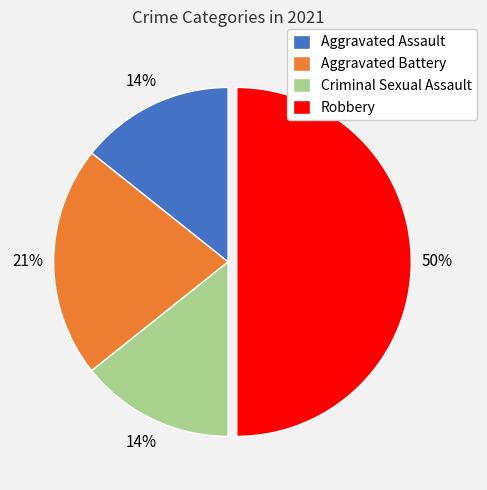

Which slice is the largest?

Robbery